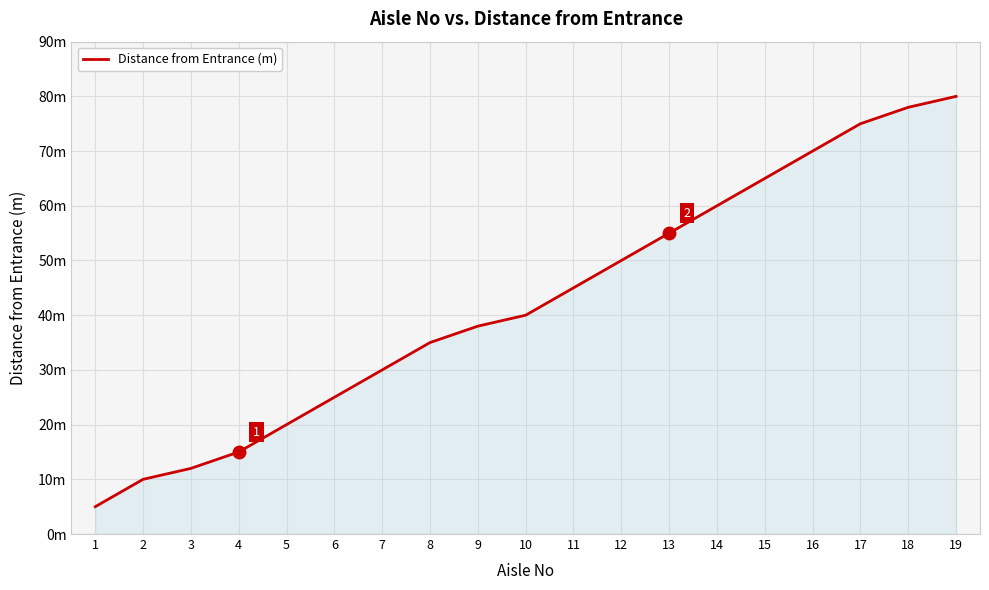

At which category does the chart reach its peak across all series?

19